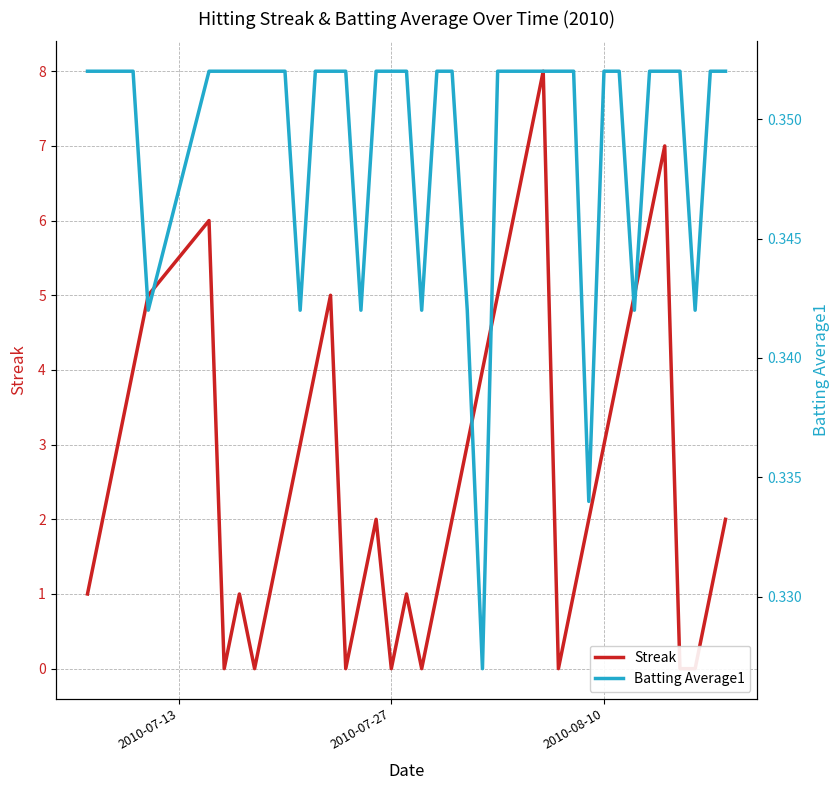

How many distinct data groups are displayed?

2